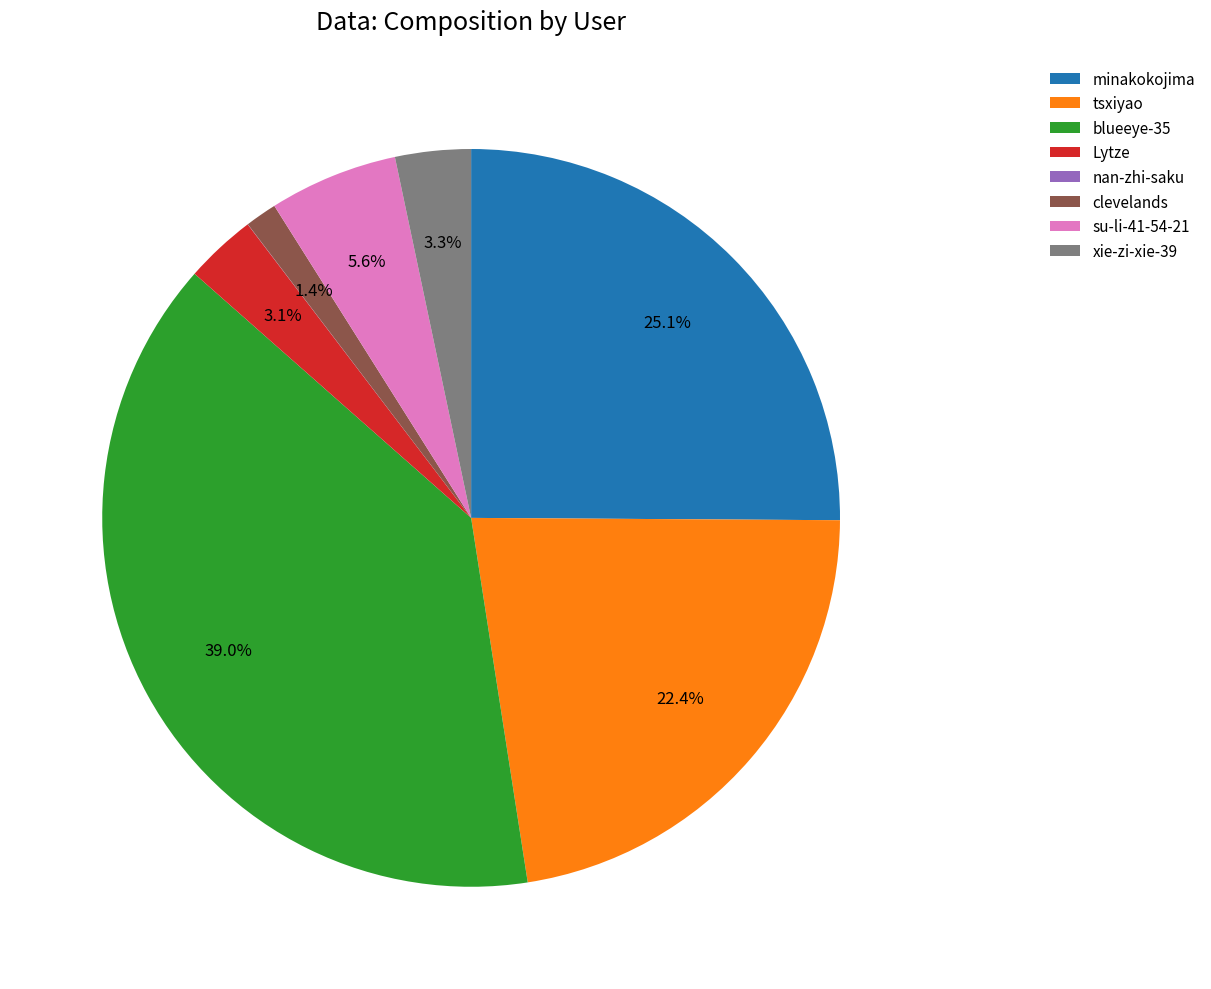

Which category has the biggest portion of the pie?

blueeye-35